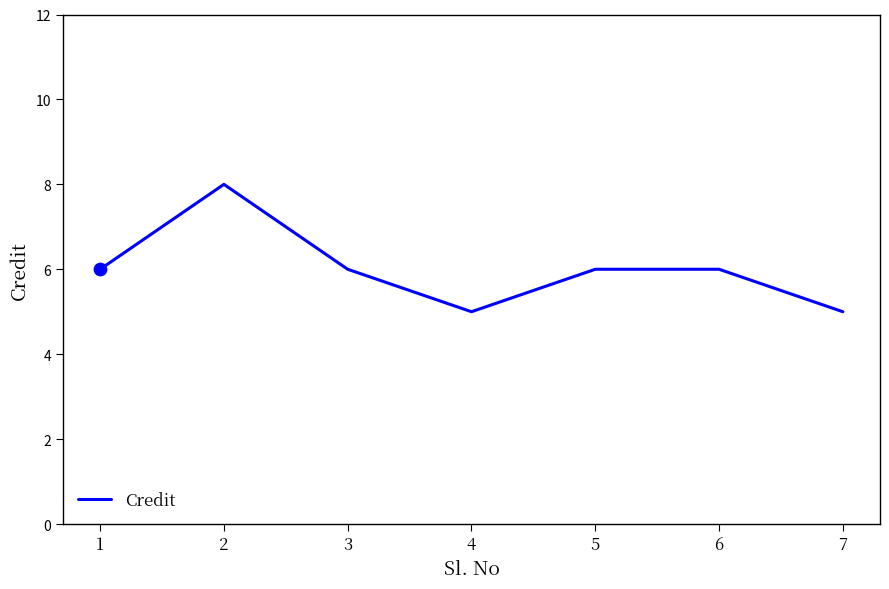

Which has a higher value, 4 or 3?

3